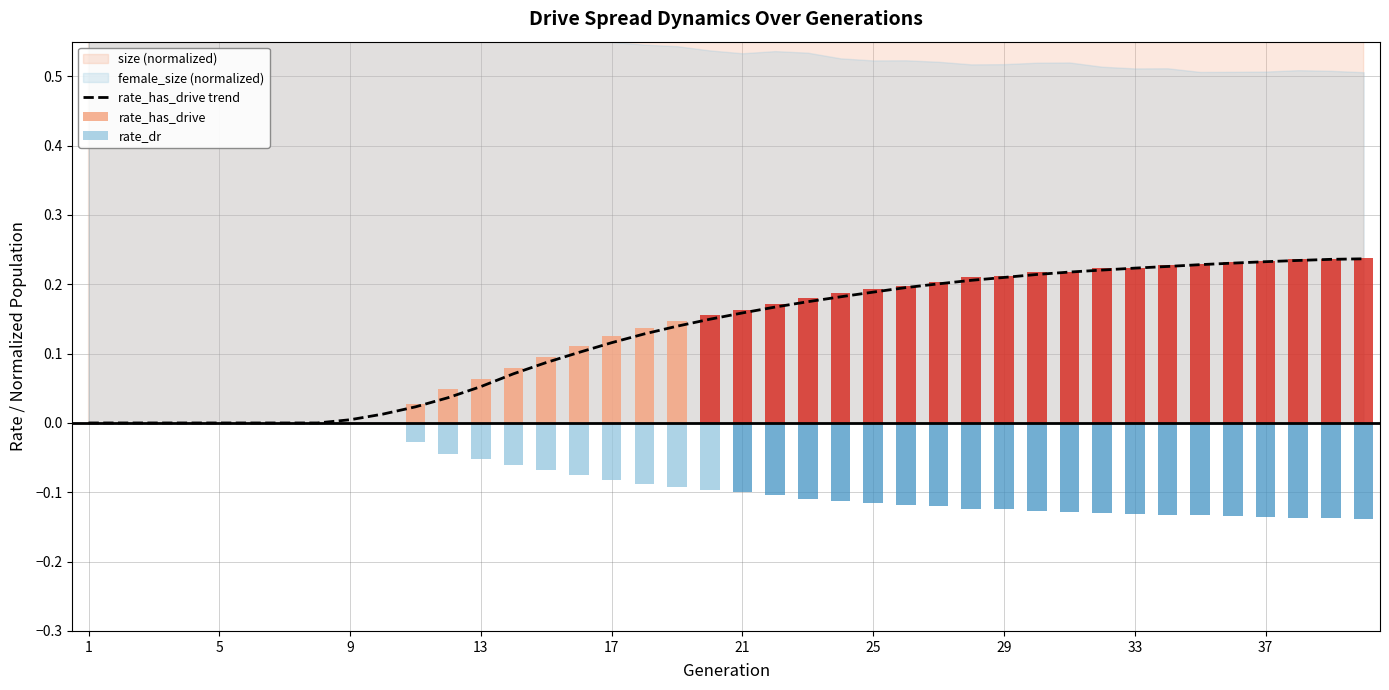

How many categories are shown in the chart?

40